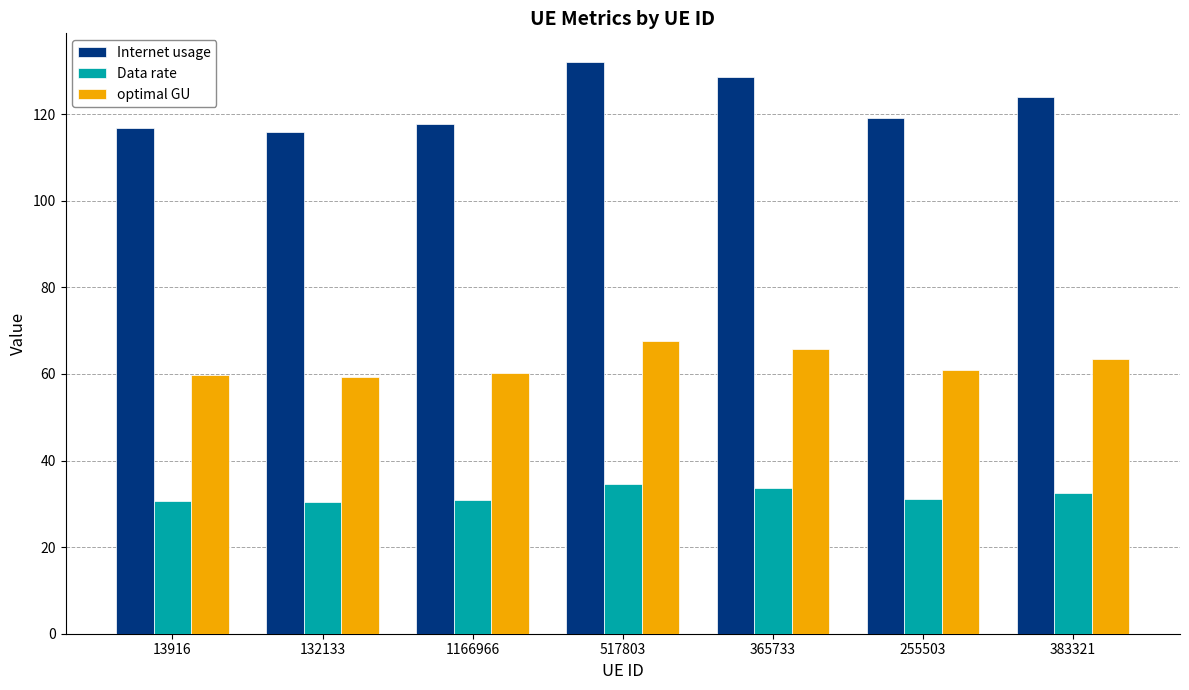

The value of Data rate at 1166966 is 30.9. True or false?

True